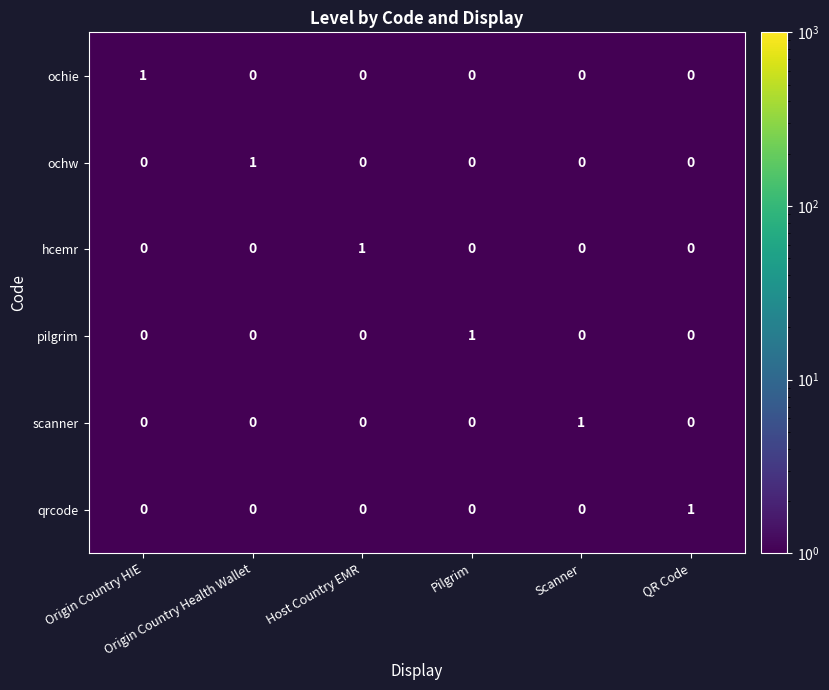

At how many categories does at least one series exceed 0?

6